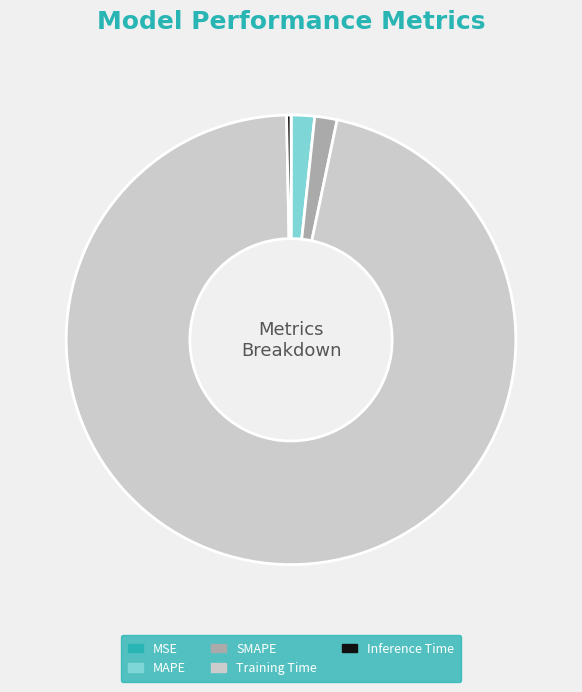

The MAPE slice represents 2% of the pie. True or false?

True